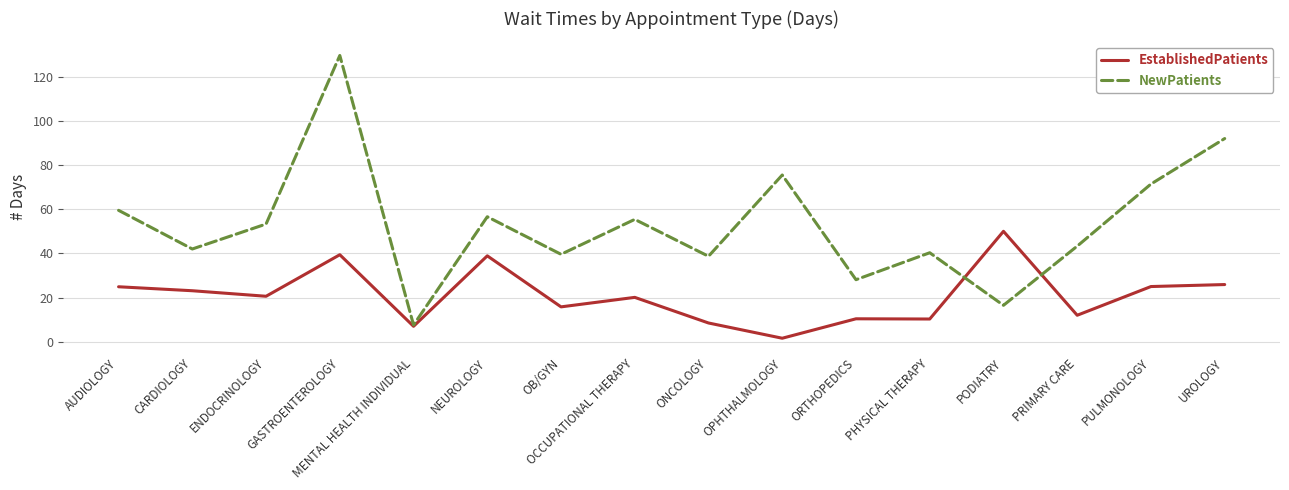

What position from the left is NEUROLOGY?

6